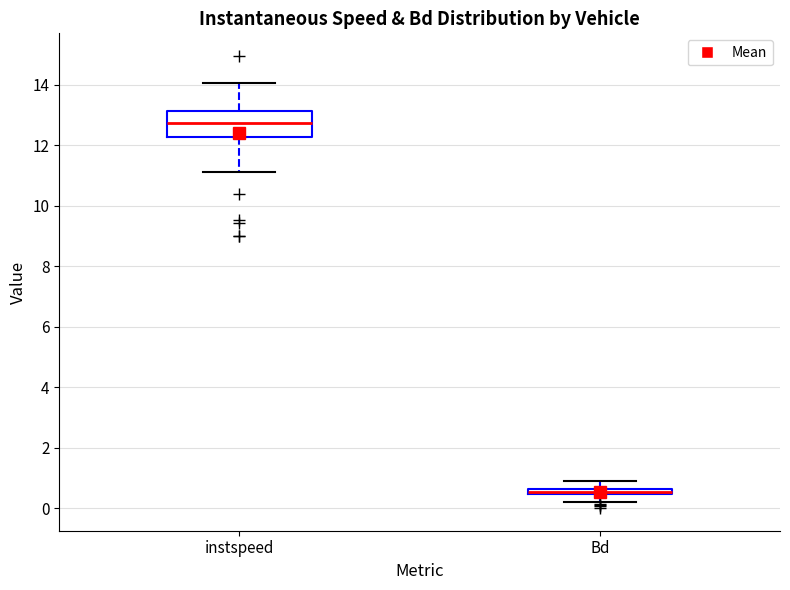

Which box has the lowest median line?

Bd